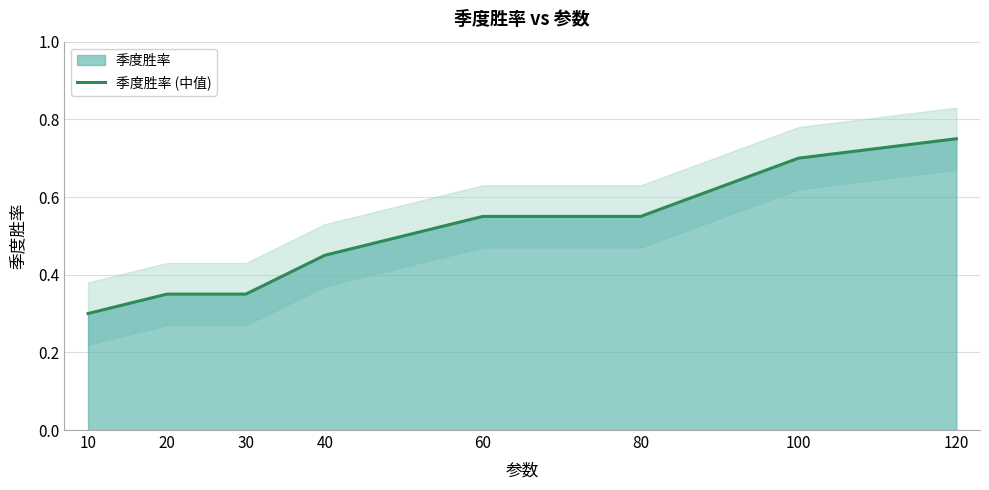

True or false: the data has more than 0 interior local peaks.

False